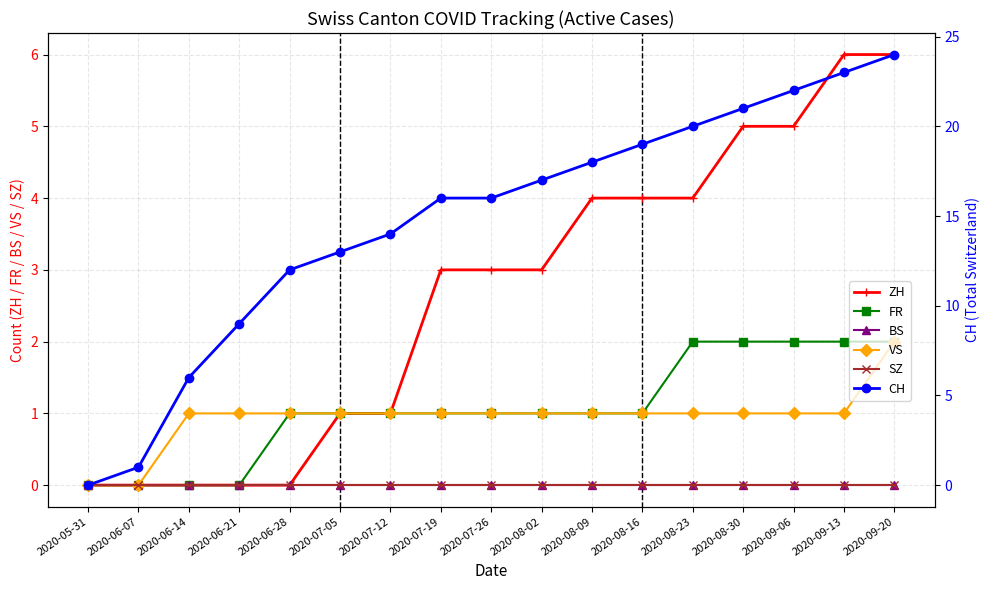

Which series has the largest total across all categories?

CH